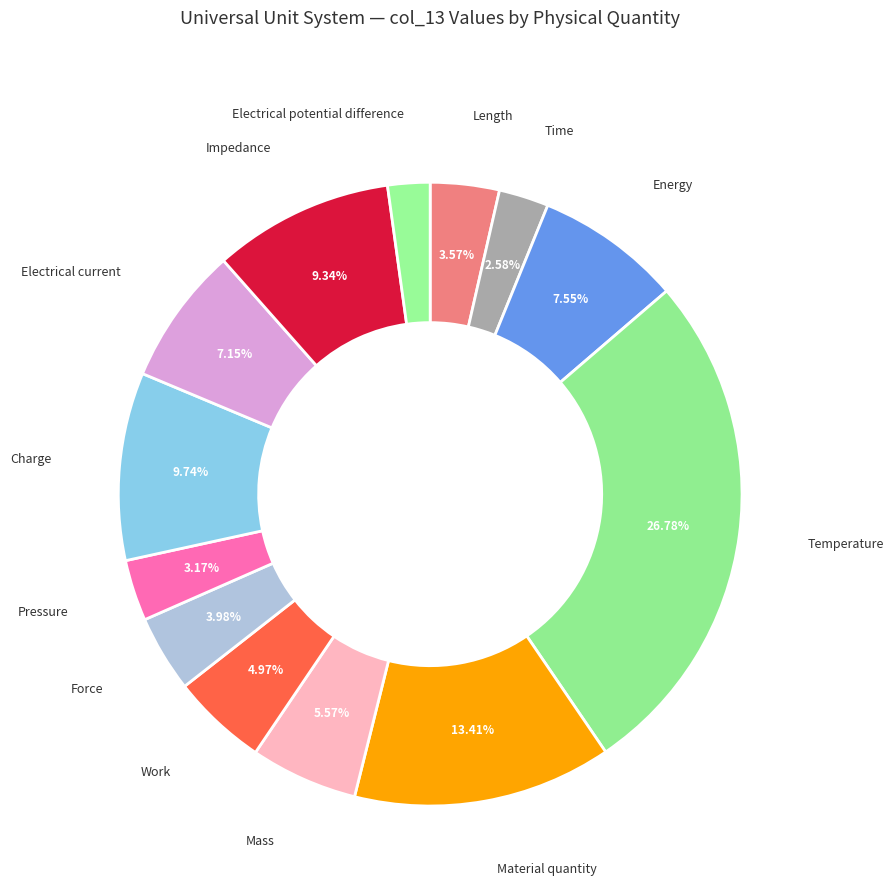

How many slices are in this pie chart?

13